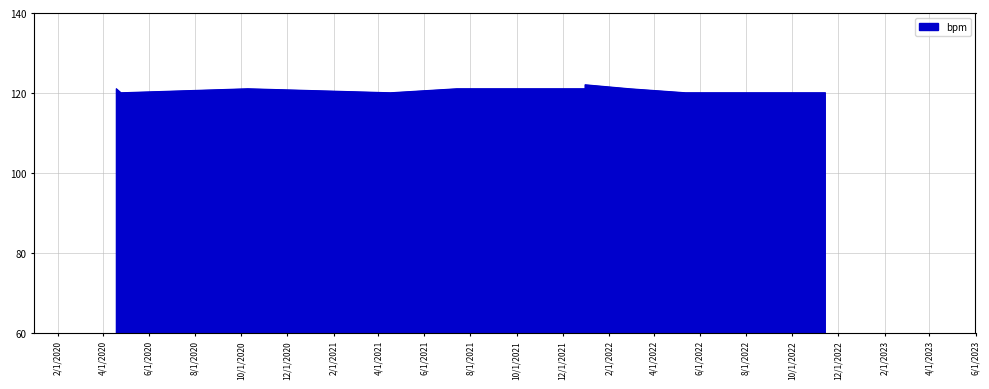

Which category has the highest value across all series?

2021-12-31